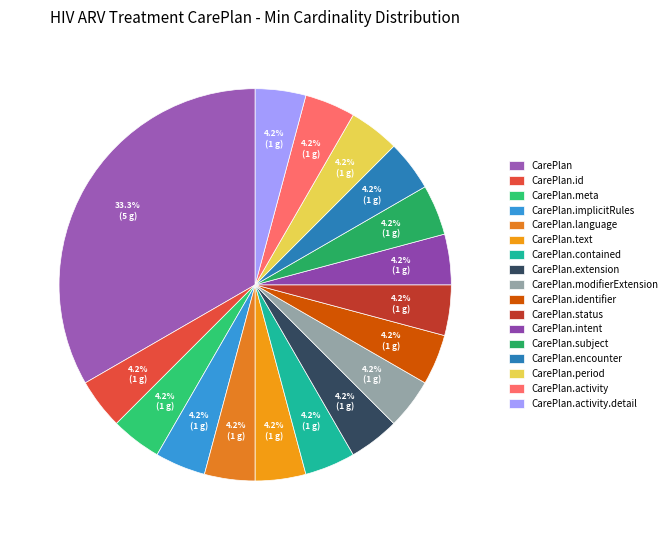

How many segments does this pie chart have?

17